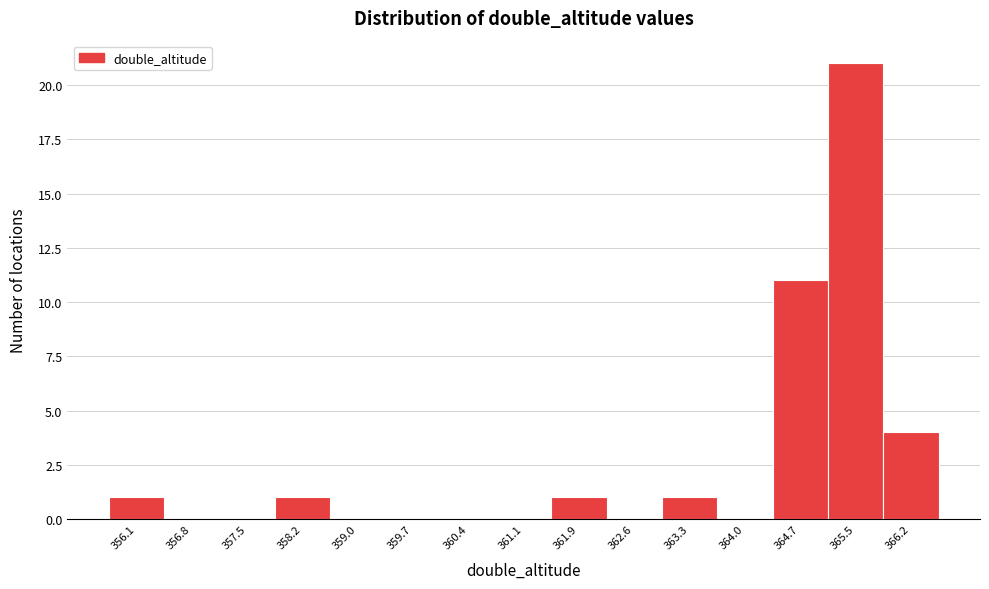

Reading right to left, transcribe all the data shown in this chart.

366.2=4	365.5=21	364.7=11	364.0=0	363.3=1	362.6=0	361.9=1	361.1=0	360.4=0	359.7=0	359.0=0	358.2=1	357.5=0	356.8=0	356.1=1